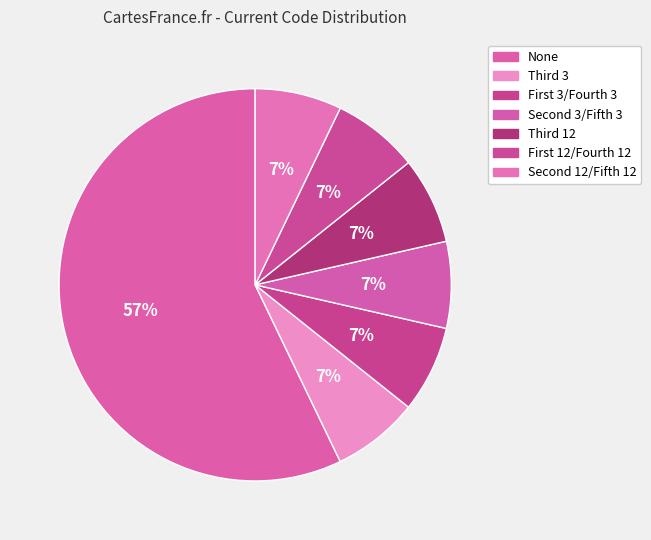

How many slices are in this pie chart?

7